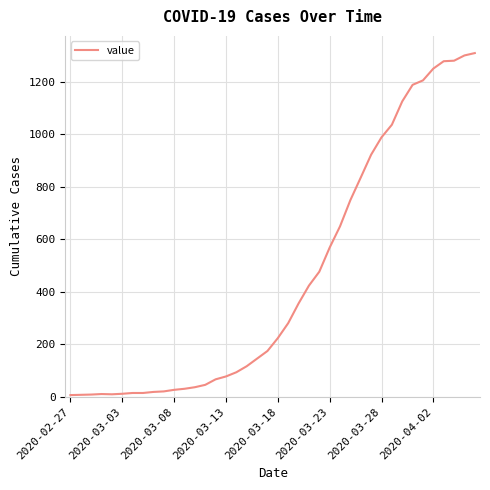

What is the greatest value displayed?

1310